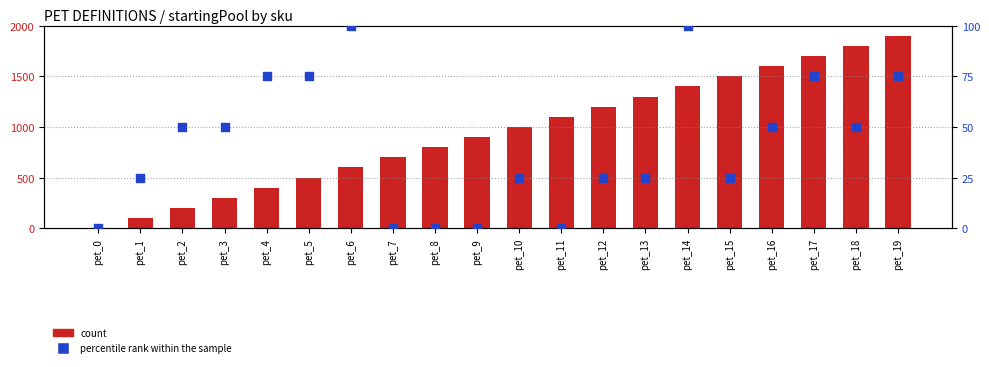

At how many categories does at least one series exceed 454?

15